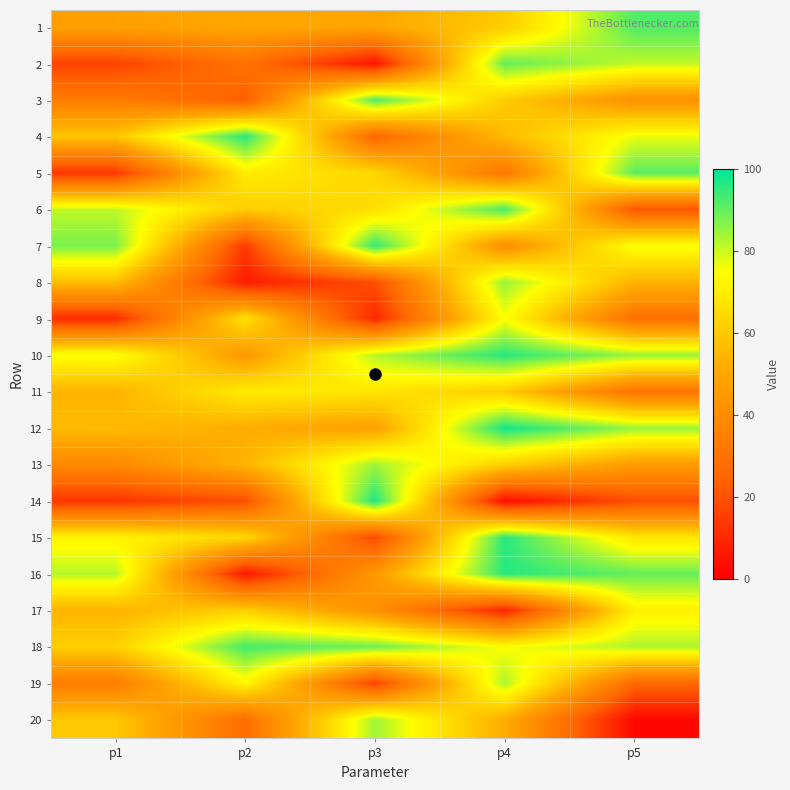

Which series has the largest total across all categories?

18